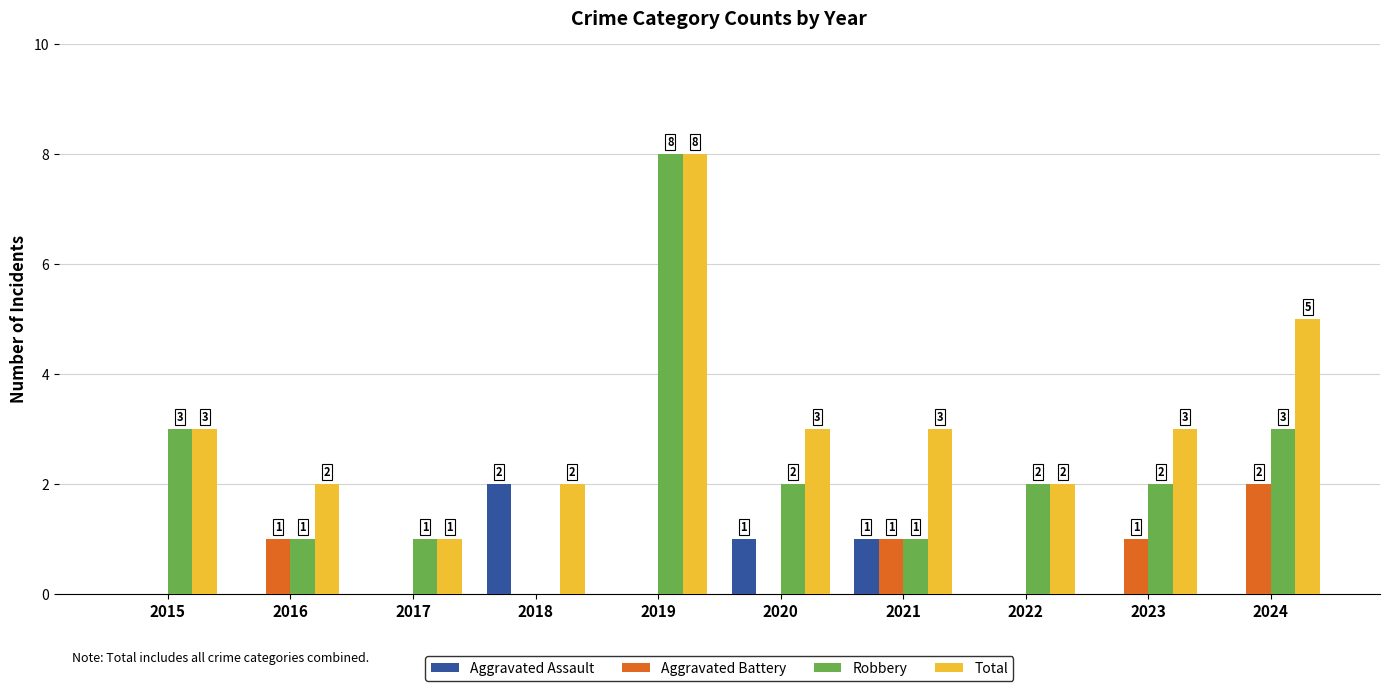

Count the Total values in the range 2 to 3.

7